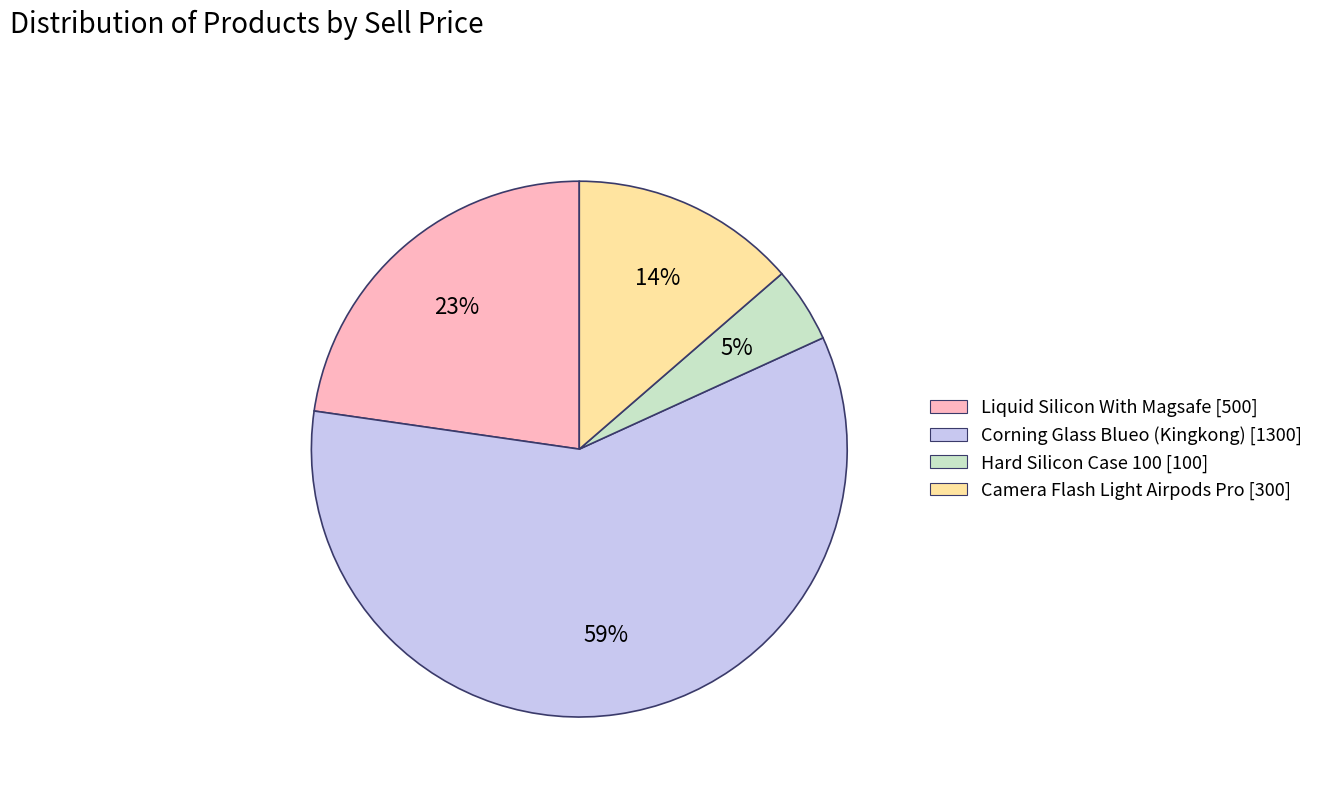

Rank the categories by value from lowest to highest.

Hard Silicon Case 100, Camera Flash Light Airpods Pro, Liquid Silicon With Magsafe, Corning Glass Blueo (Kingkong)